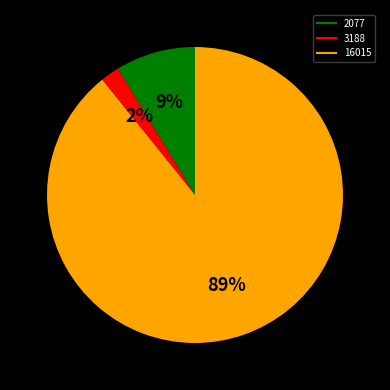

Between 16015 and 2077, which is larger?

16015